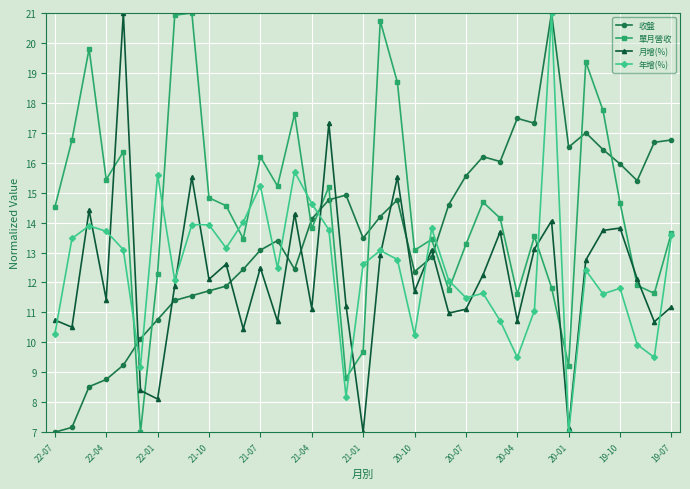

At how many categories does at least one series exceed 10?

37